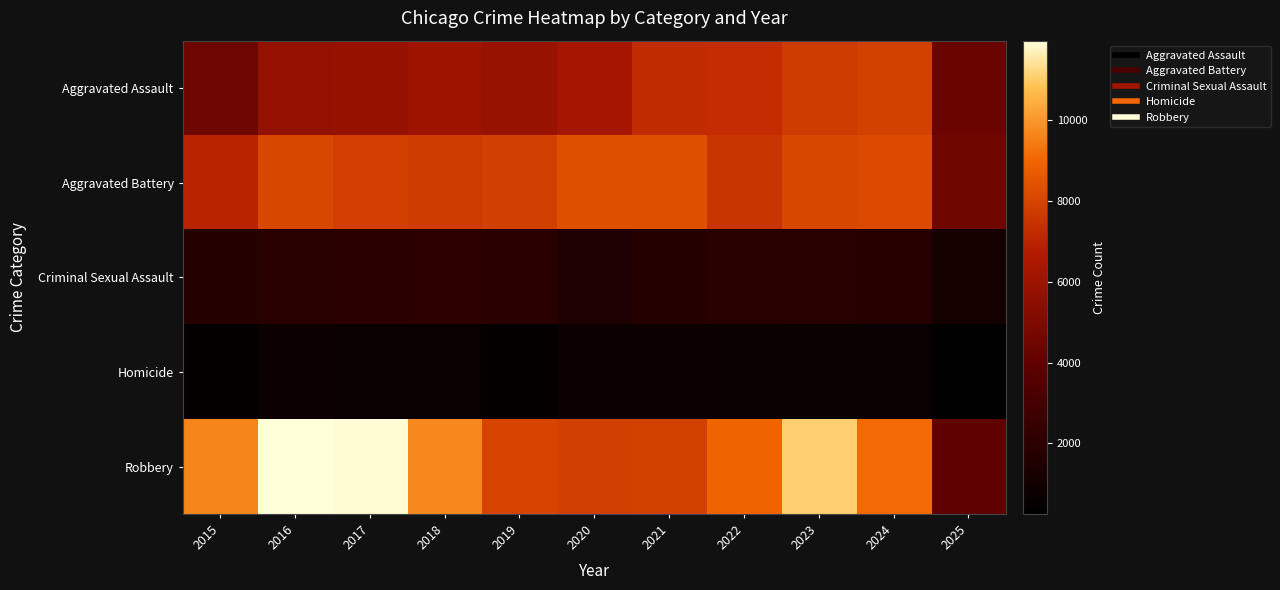

Which series has the largest total across all categories?

Robbery